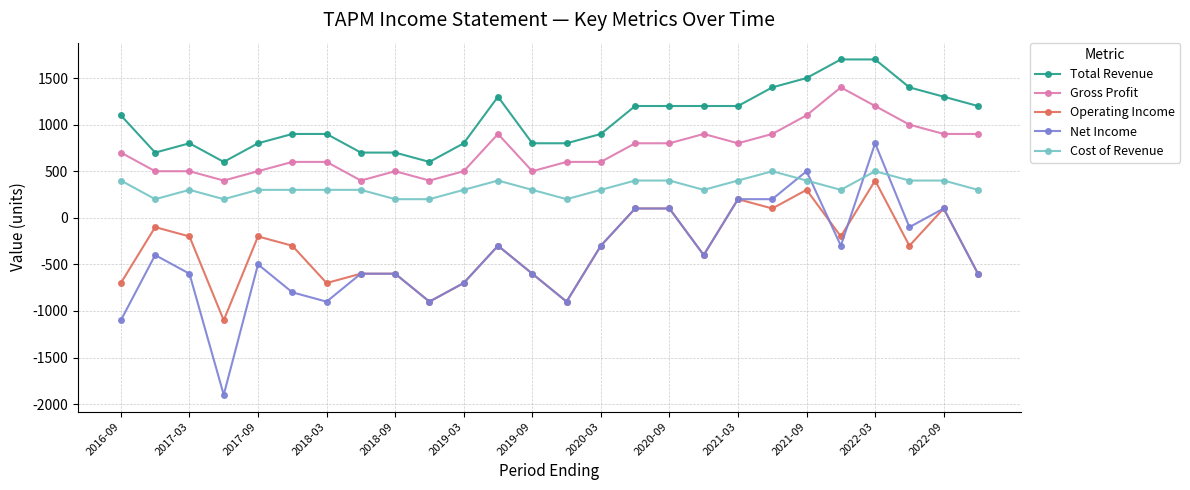

How many lines are shown in the chart?

5